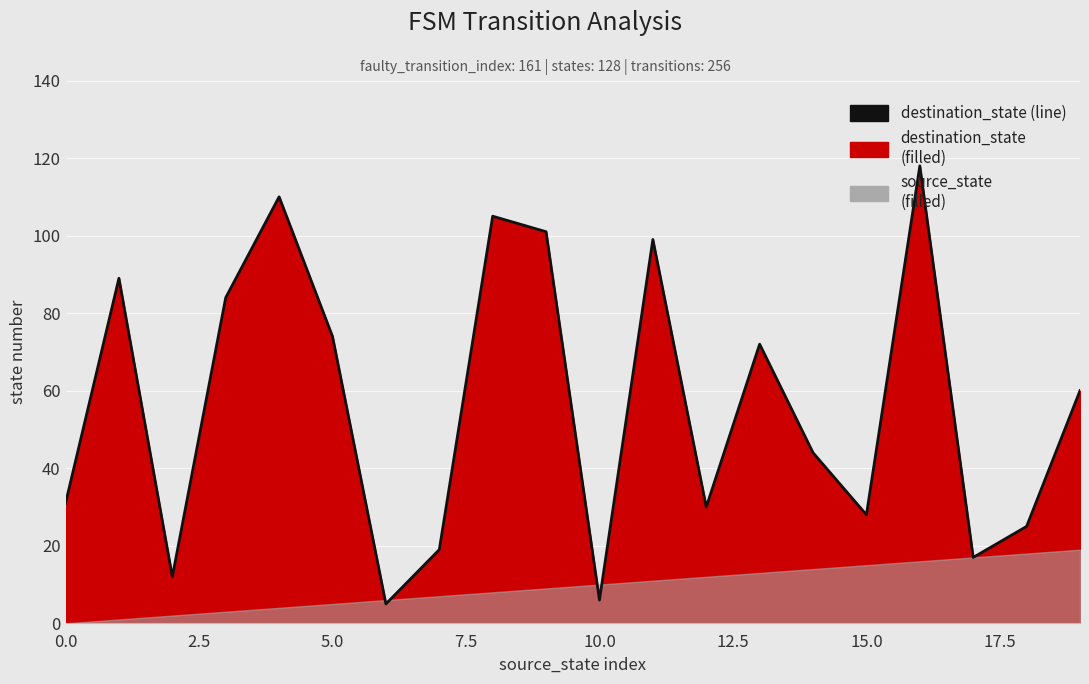

What is the average value?

56